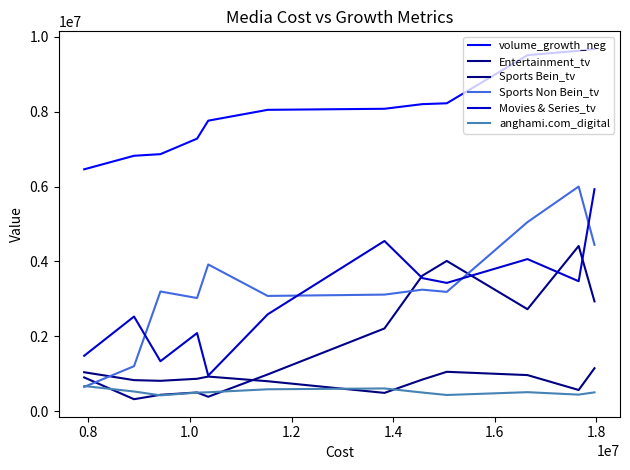

Which label corresponds to the smallest value in the chart?

0.8